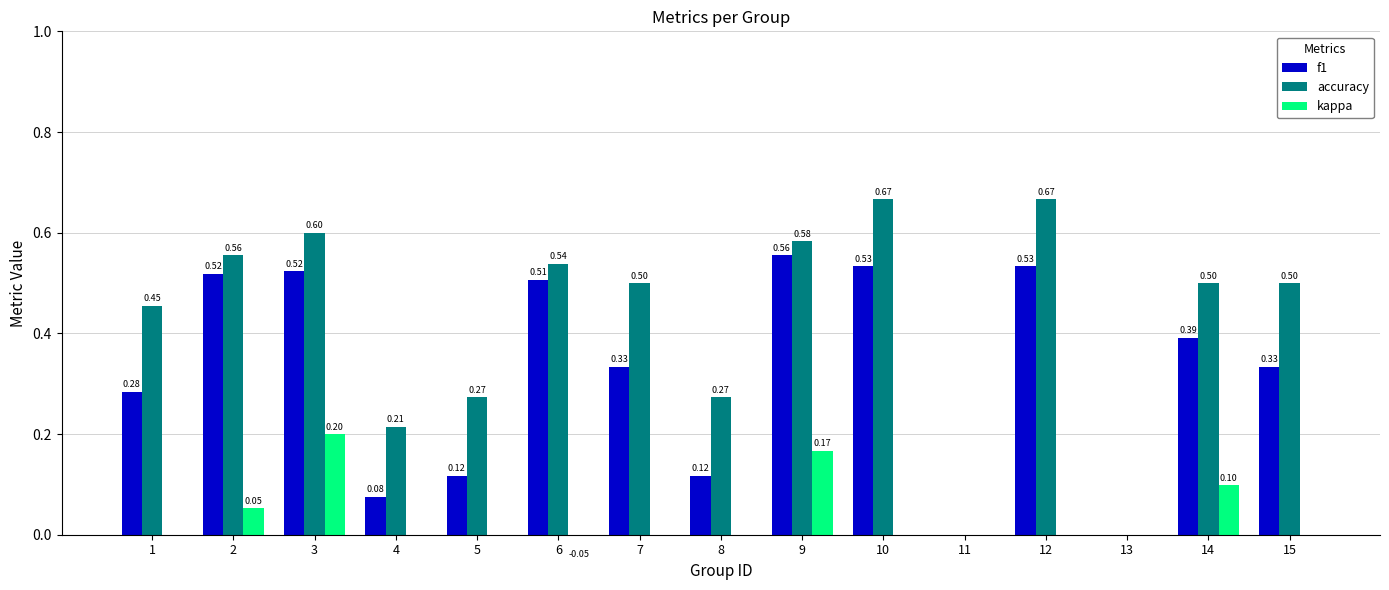

At 4, list the series in order from smallest to largest.

kappa, f1, accuracy